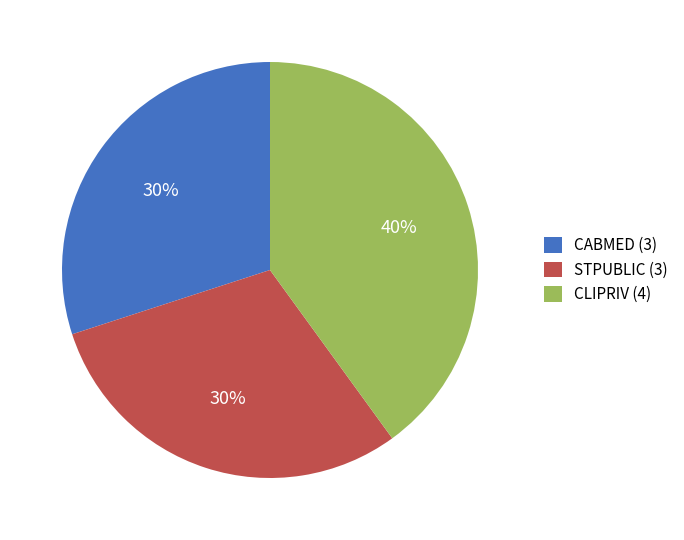

To the nearest percent, what is the average slice percentage?

33%